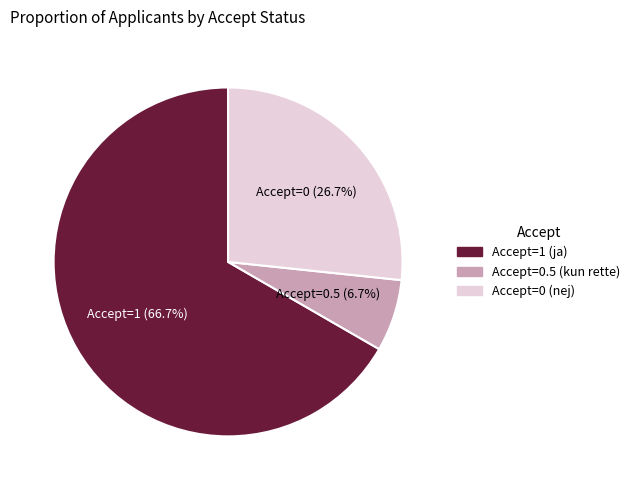

To the nearest percent, what is the average slice percentage?

33%